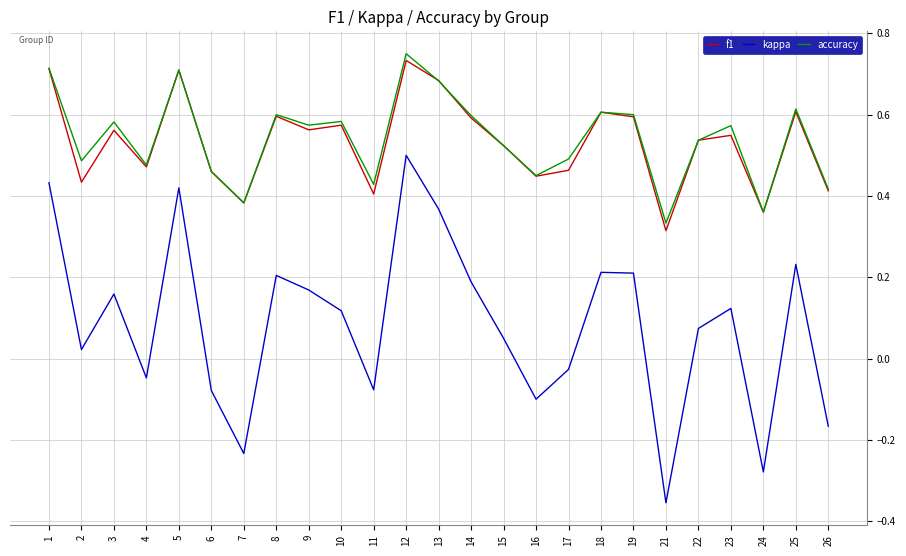

Which series has the largest range (max minus min)?

kappa